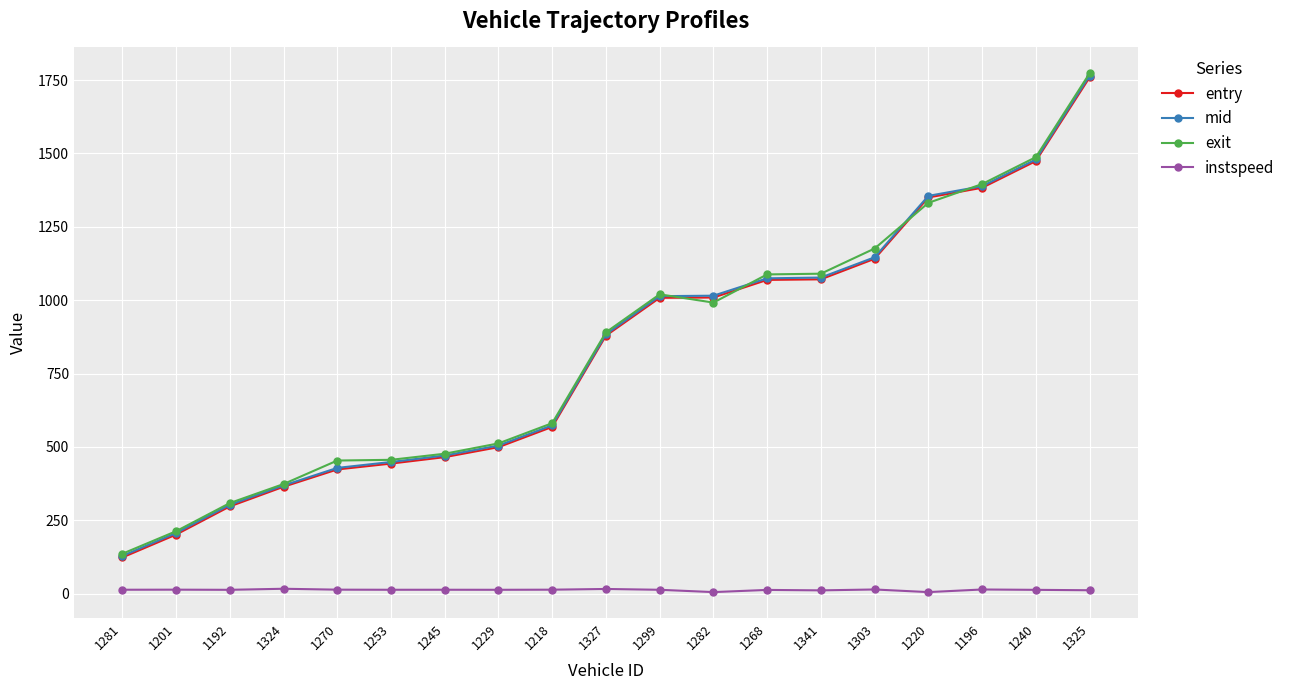

Which series has the largest range (max minus min)?

exit